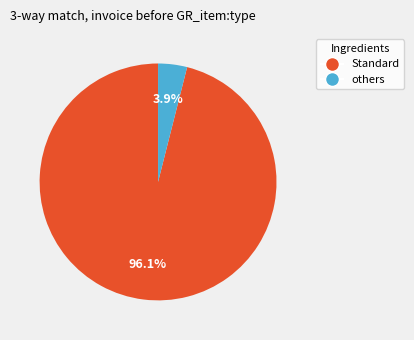

Is there any slice that represents more than half of the pie?

Yes